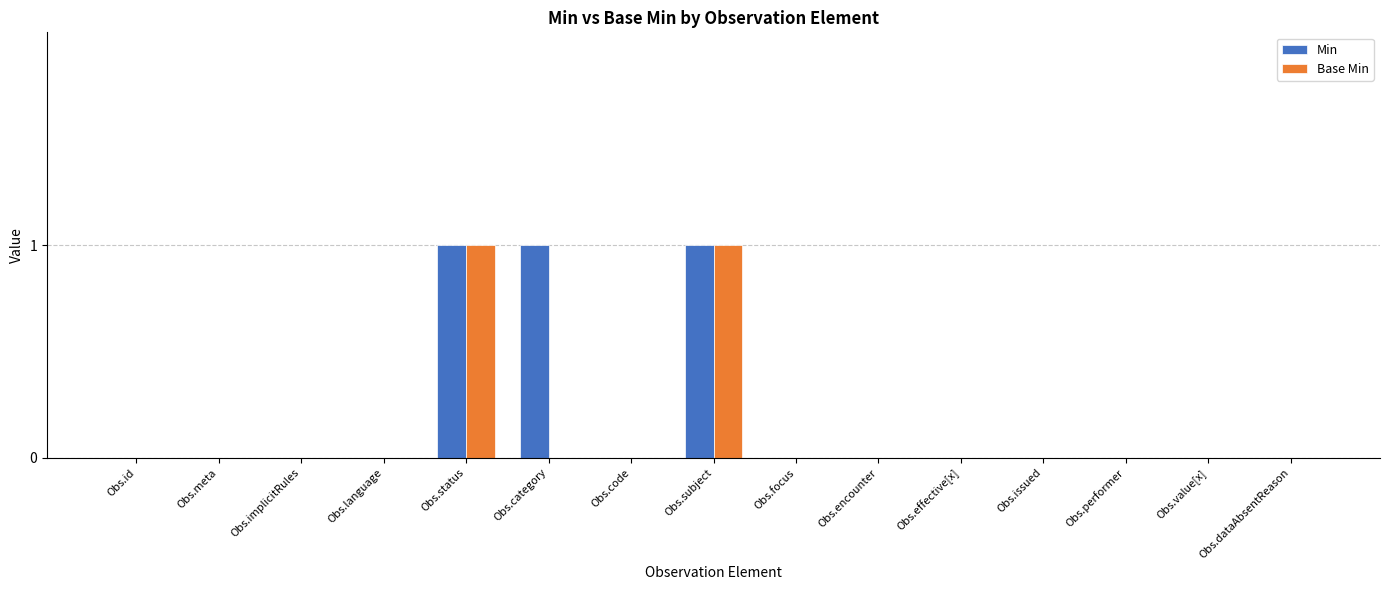

Are the bars horizontal?

No